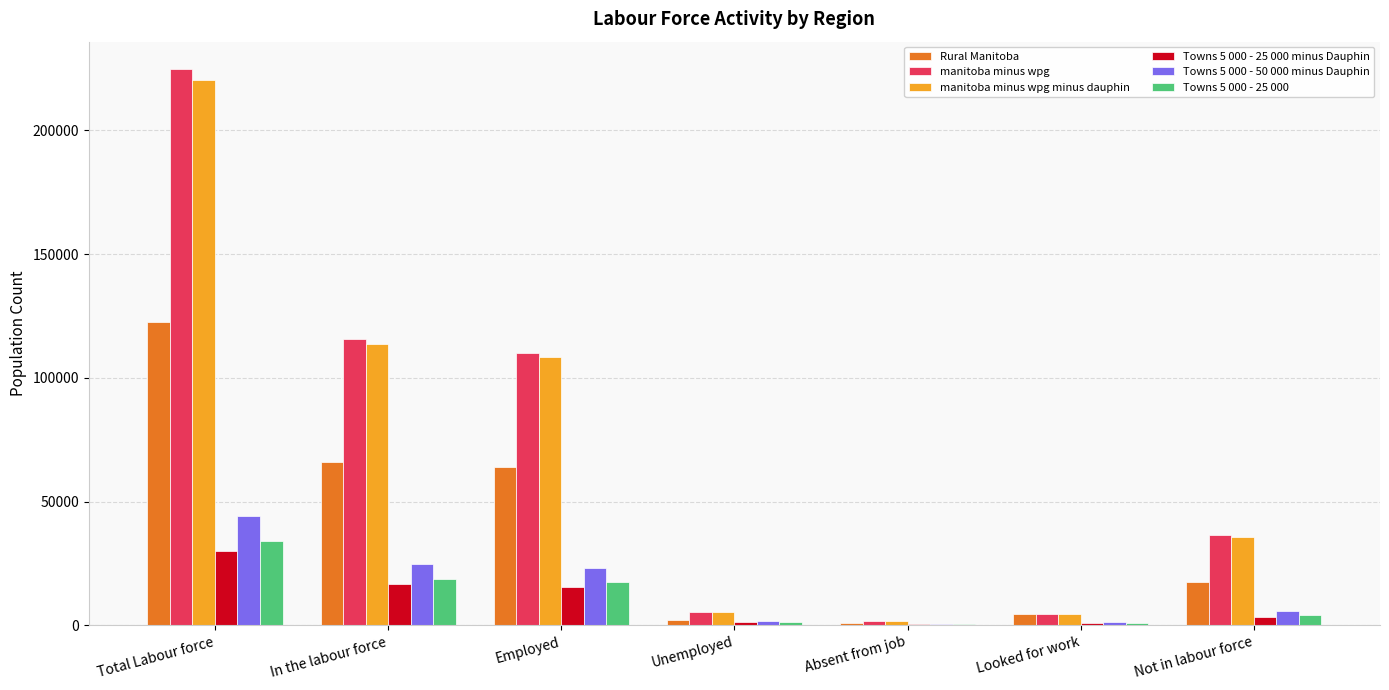

The manitoba minus wpg minus dauphin series shows 35620 at Not in labour force. True or false?

True